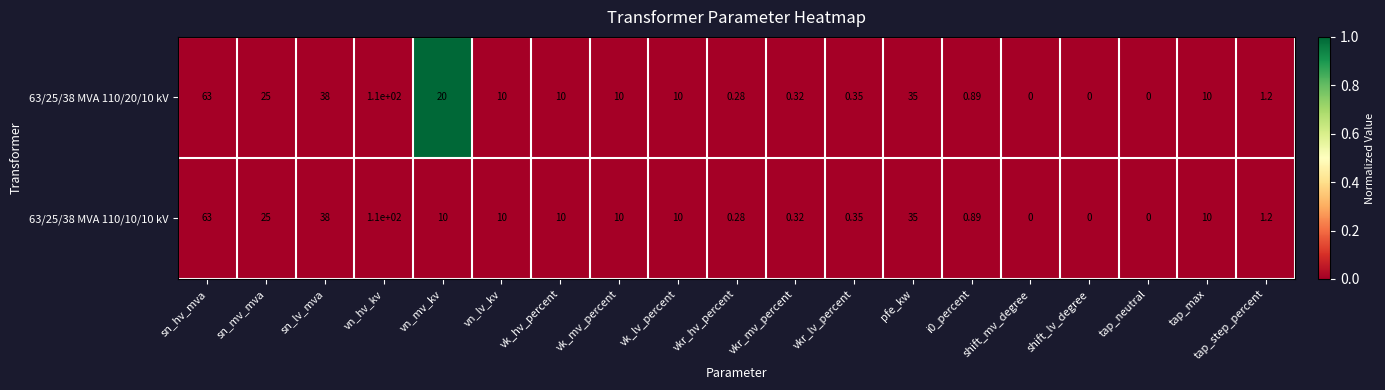

At which label is 63/25/38 MVA 110/10/10 kV closest to 55?

sn_hv_mva